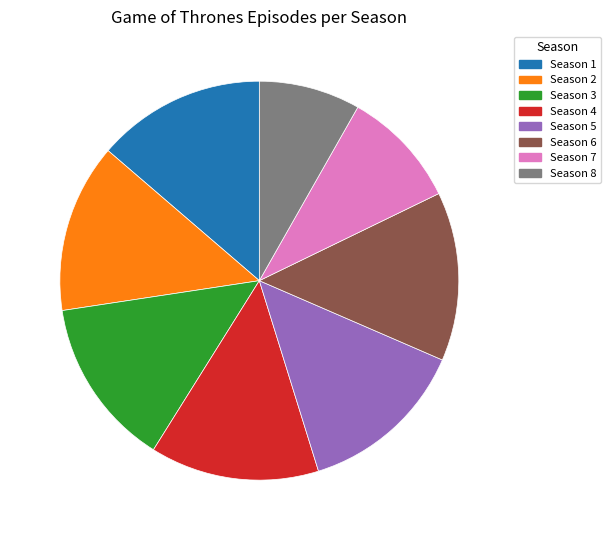

Approximately how many times larger is the value at Season 1 compared to Season 6?

1.0